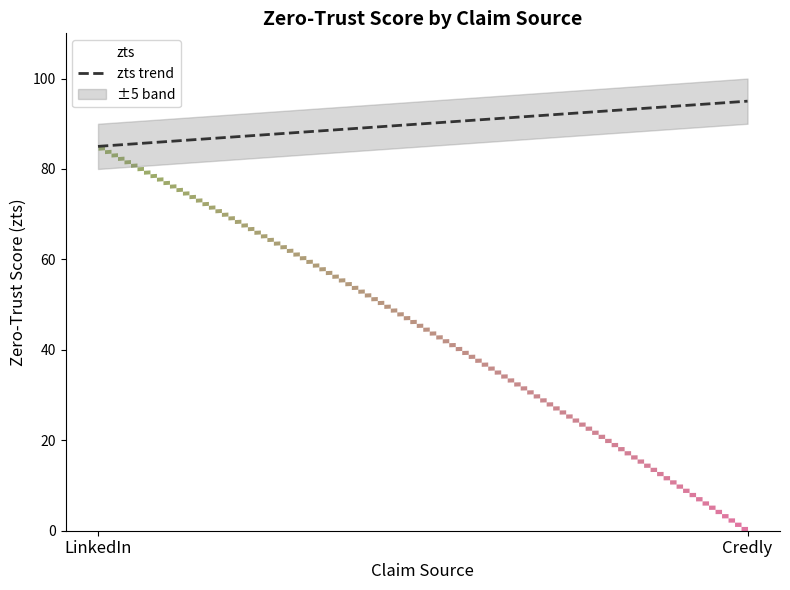

What is the label of the 1st point from the right?

Credly